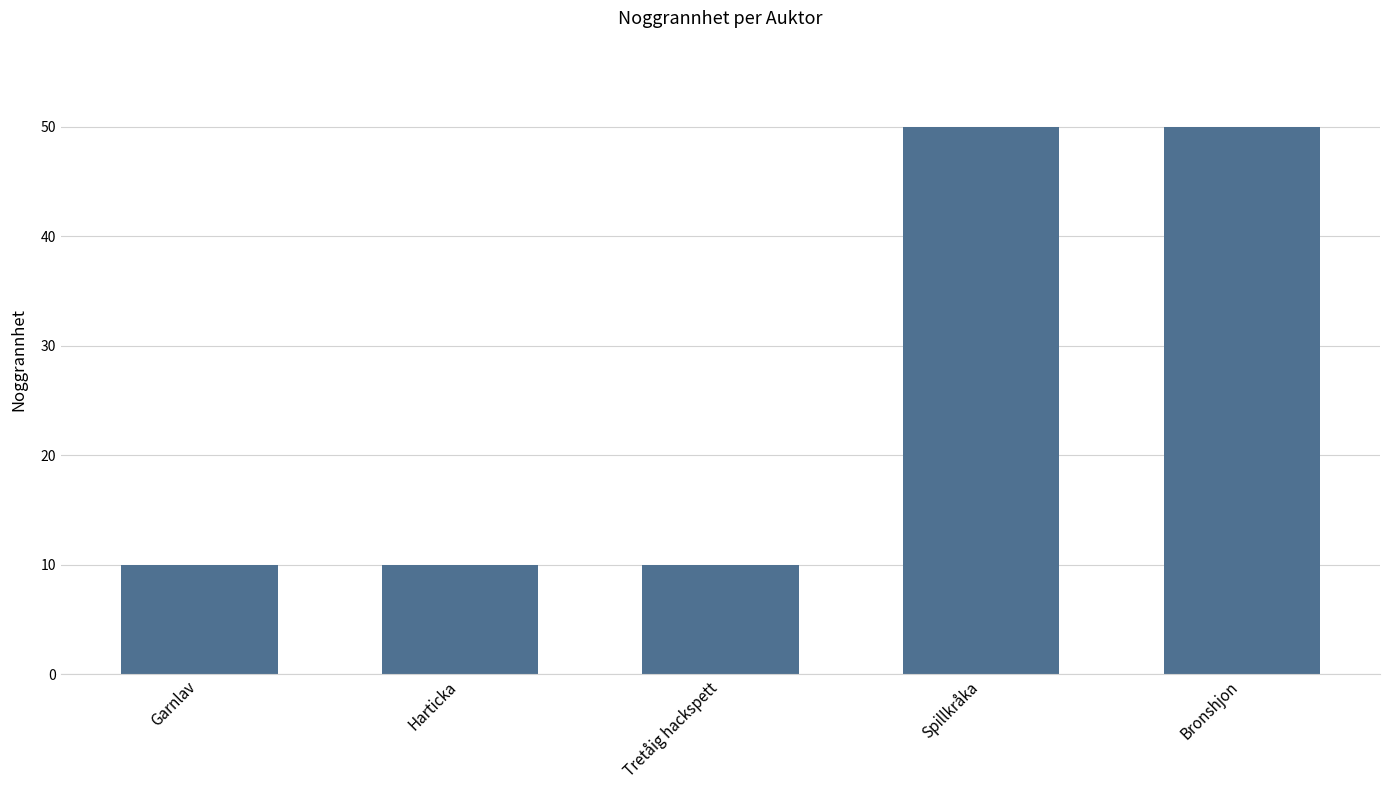

What is the sum of all values?

130